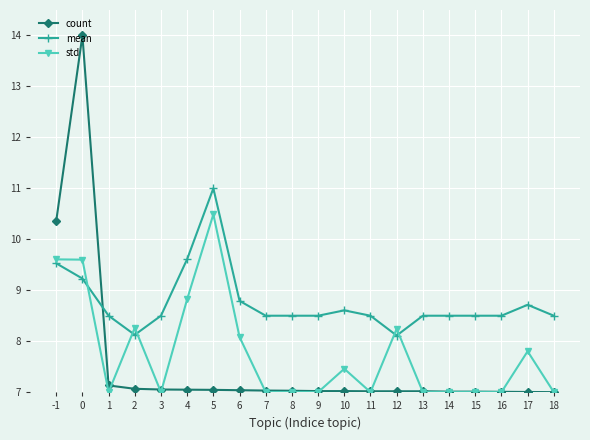

How many lines are shown in the chart?

3